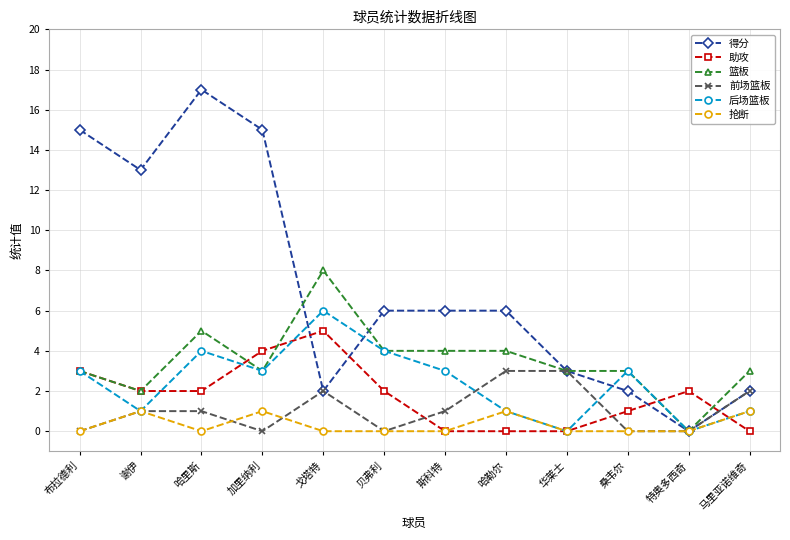

What are all the series names shown in the legend?

得分, 助攻, 篮板, 前场篮板, 后场篮板, 抢断